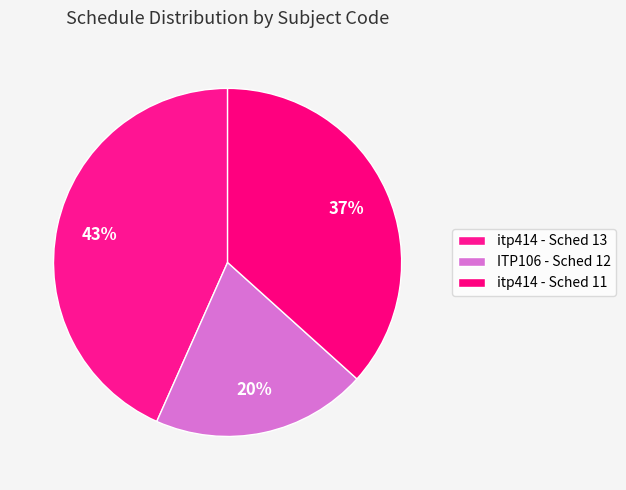

Is there a majority slice in this chart?

No